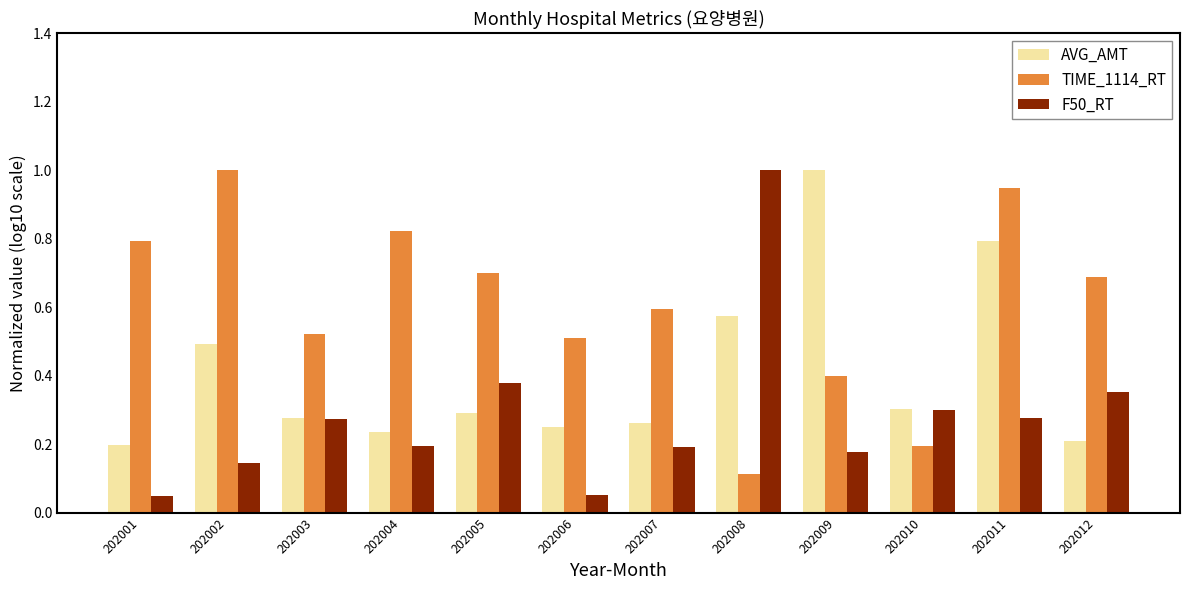

What is the maximum value shown in the chart?

1.0